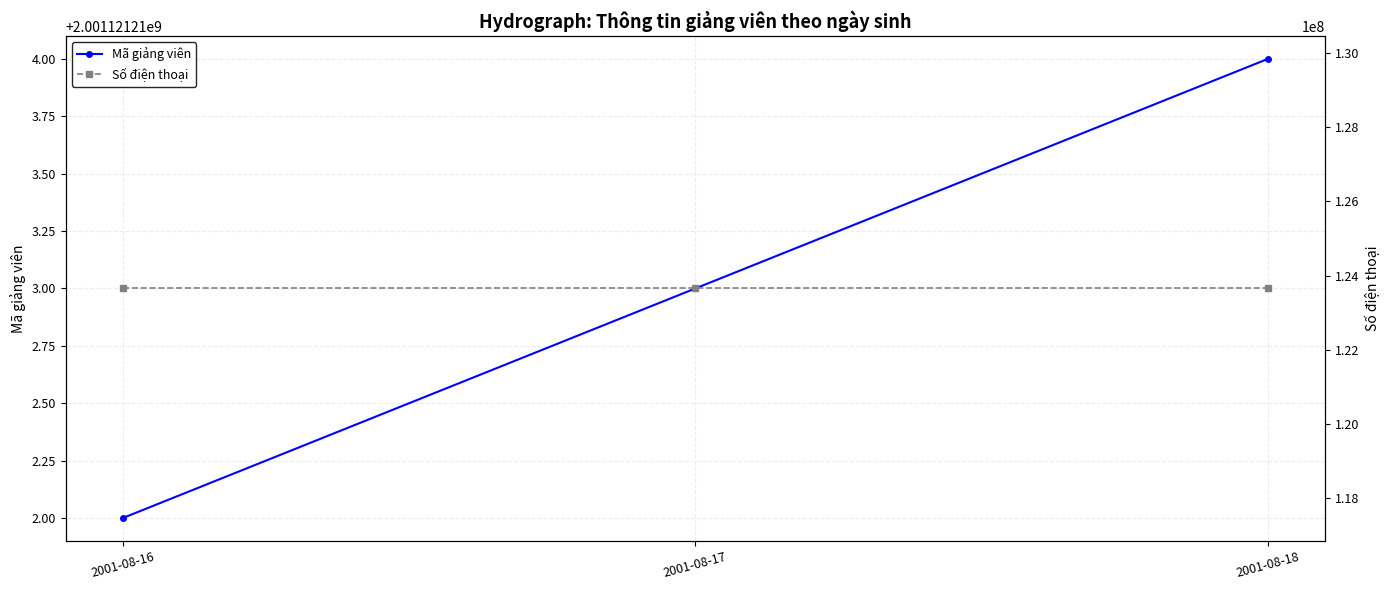

Rank the series by their average value, from lowest to highest.

Số điện thoại, Mã giảng viên